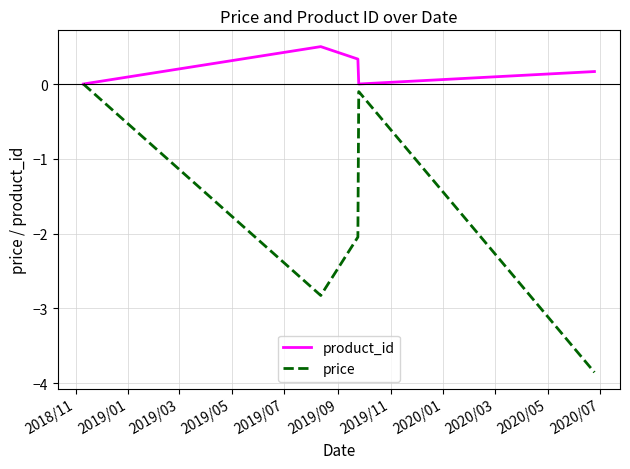

In product_id, how many points are higher than both neighbors (excluding endpoints)?

1